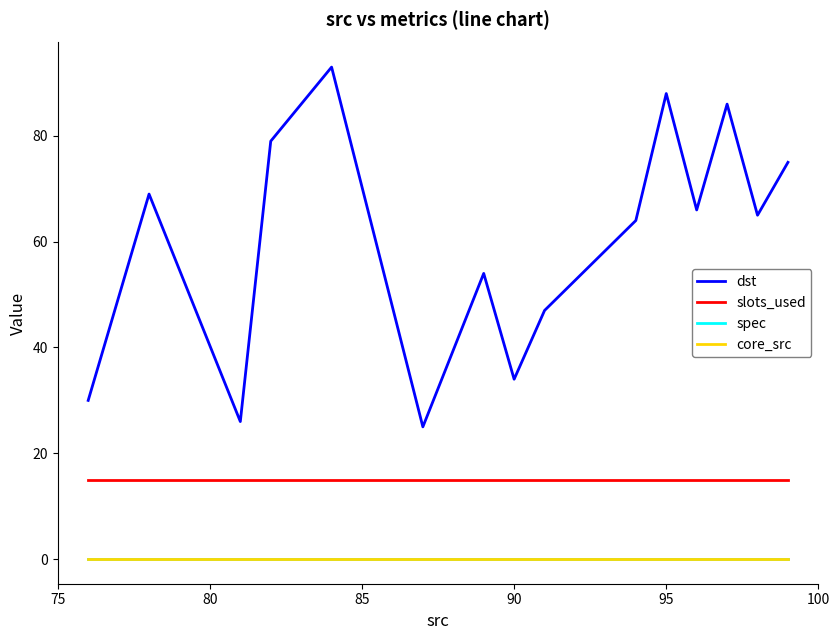

At how many categories does at least one series exceed 4?

15